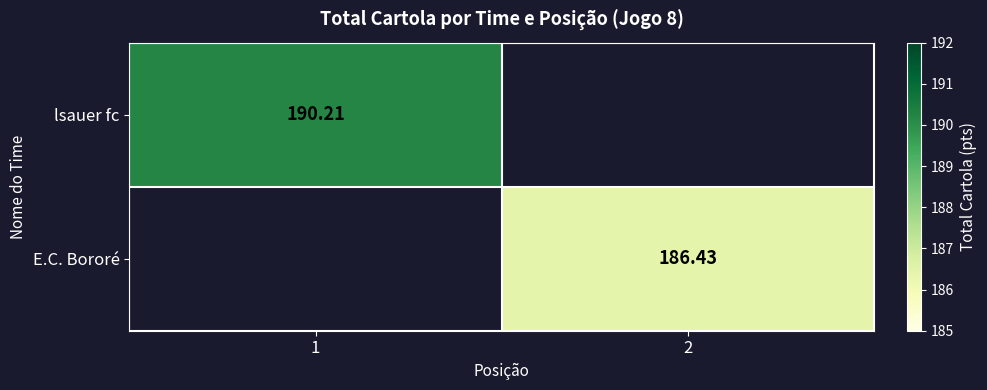

Rank the categories by lsauer fc value from highest to lowest.

1, 2